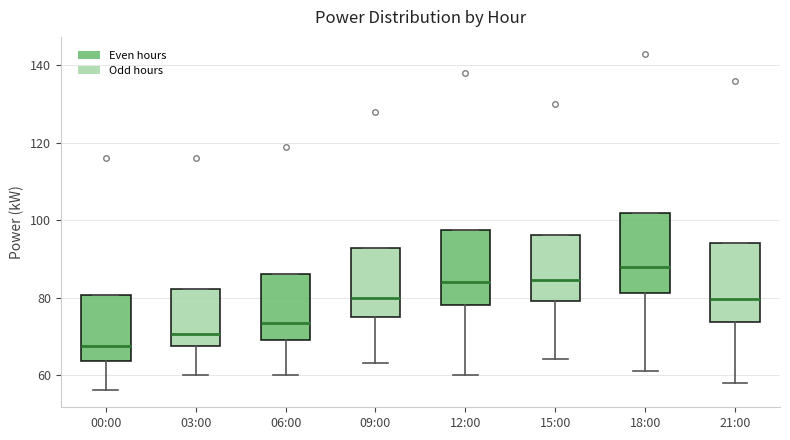

Where is the lower edge of the box for 09:00 on the y-axis? The values are not printed on the chart, so give them approximately, as read against the axis.

76